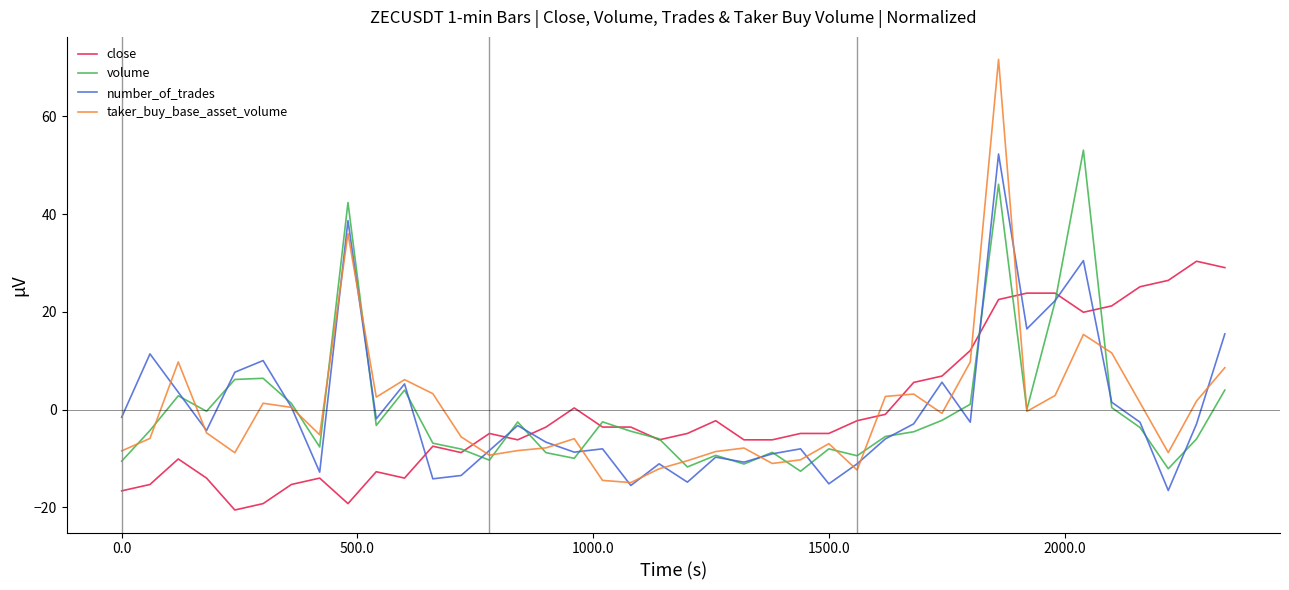

After their last crossing, which series has the higher values: number_of_trades or close?

close